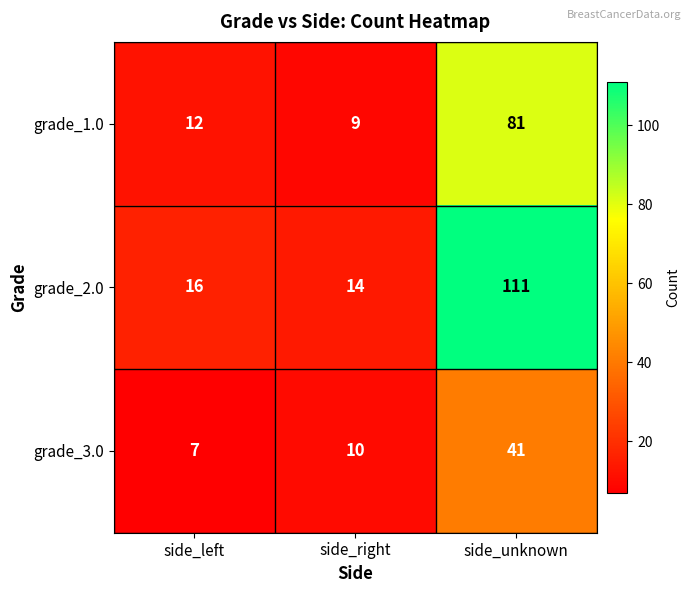

Reading right to left, list all the values displayed in this chart.

grade_1.0: side_unknown=81	side_right=9	side_left=12
grade_2.0: side_unknown=111	side_right=14	side_left=16
grade_3.0: side_unknown=41	side_right=10	side_left=7